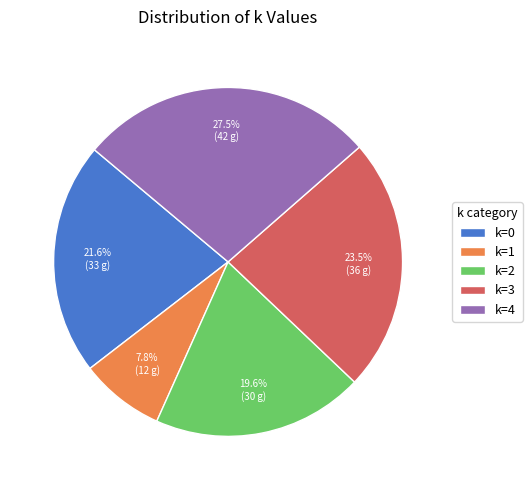

Which category has the biggest portion of the pie?

k=4